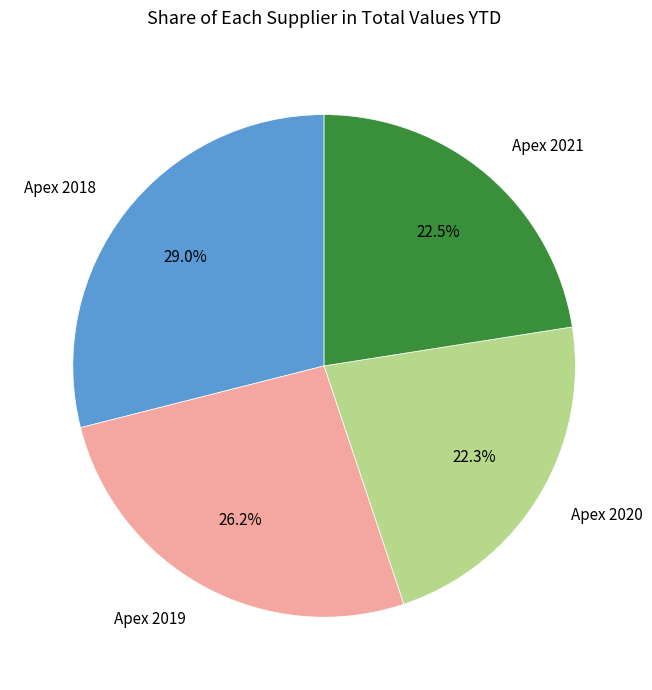

Do Apex 2020 and Apex 2021 together represent more than half of the pie?

No